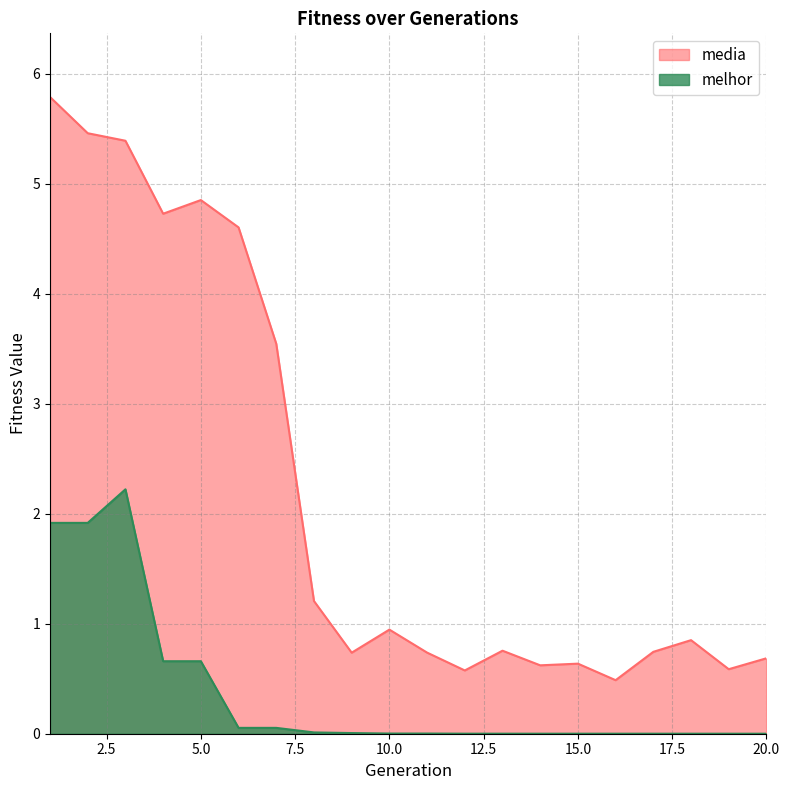

The value of melhor at 5.0 is 0.9. True or false?

False